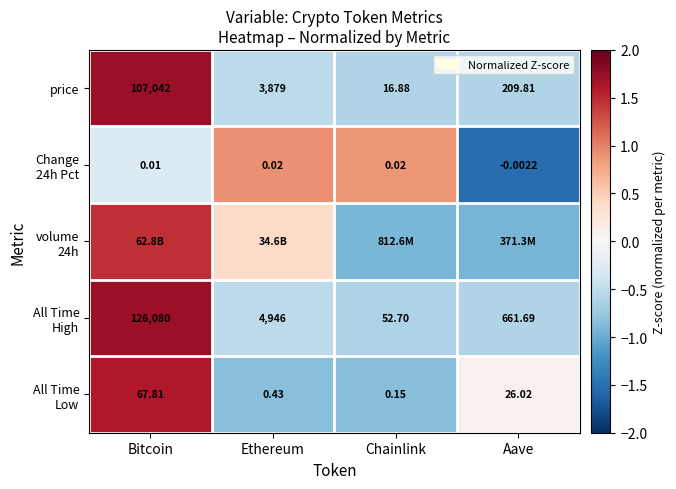

Where does the price series first go above 3879?

Bitcoin